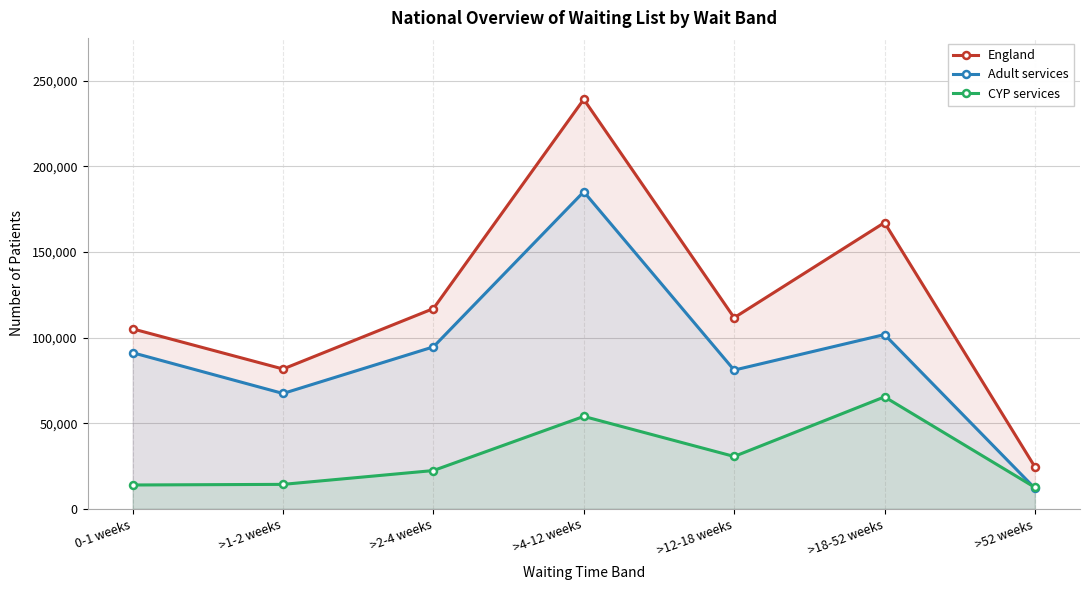

Where is the first local minimum for England?

>1-2 weeks